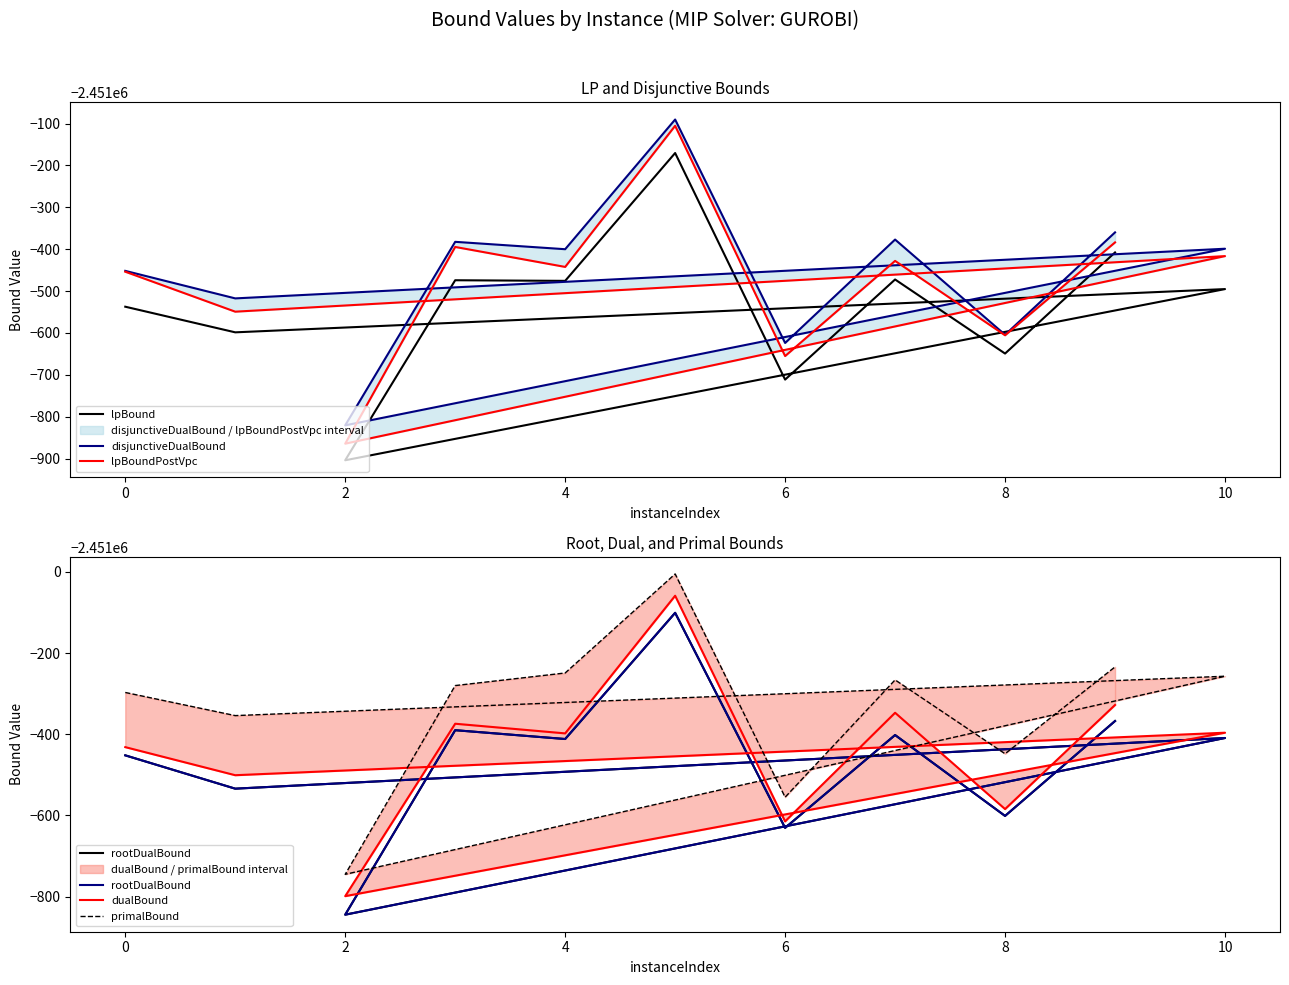

The dualBound series shows -3856954.4 at 8. True or false?

False